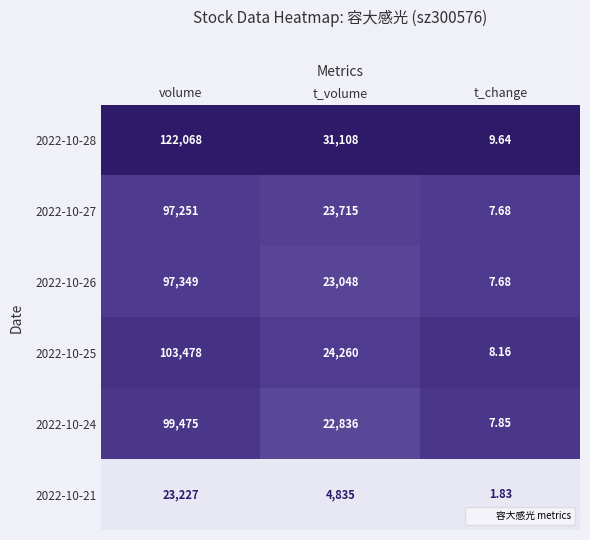

At which category is the sum across all series the highest?

volume